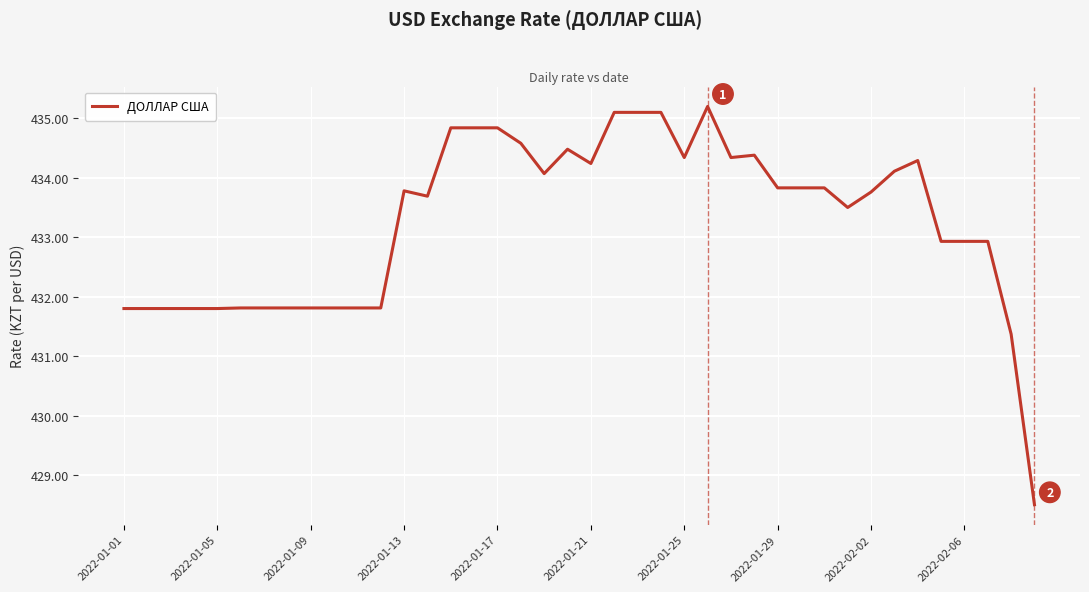

How many values exceed 433?

23